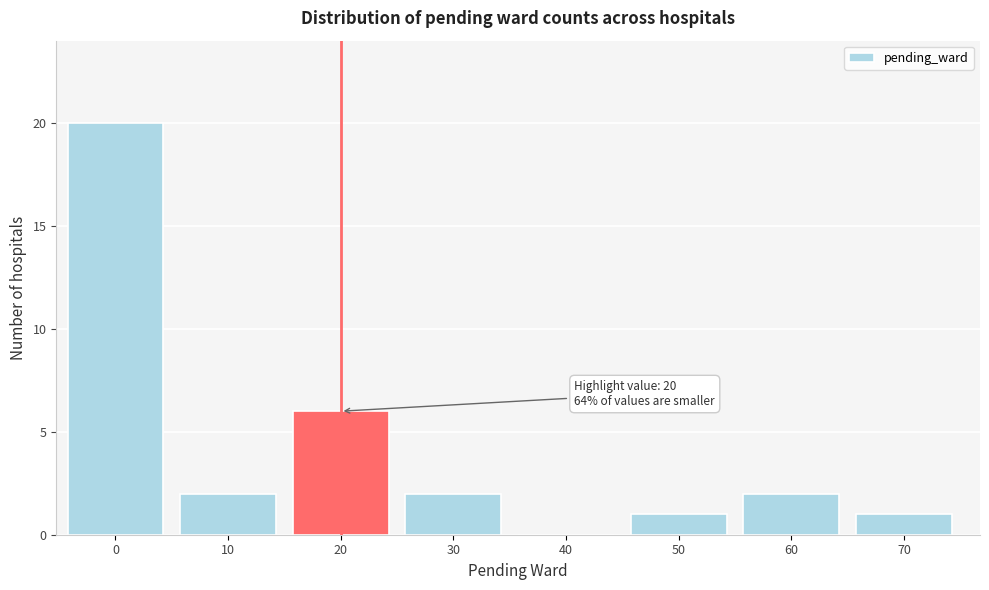

Reading left to right, what are all the values shown in this chart?

0=20	10=2	20=6	30=2	40=0	50=1	60=2	70=1